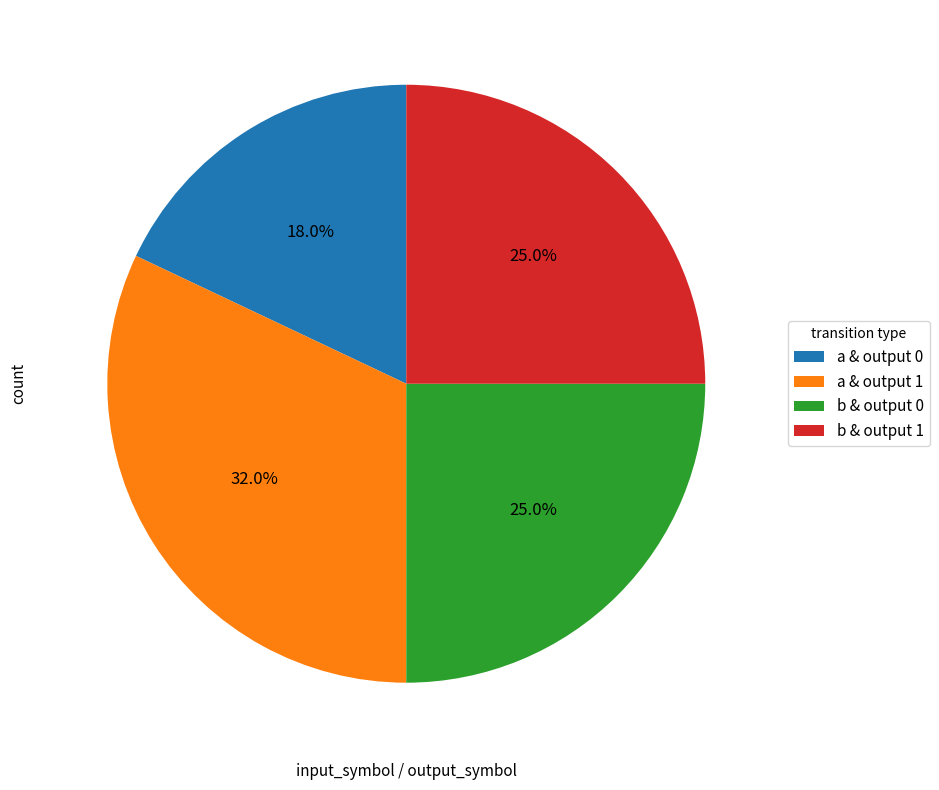

Which category has the smallest portion of the pie?

a & output 0